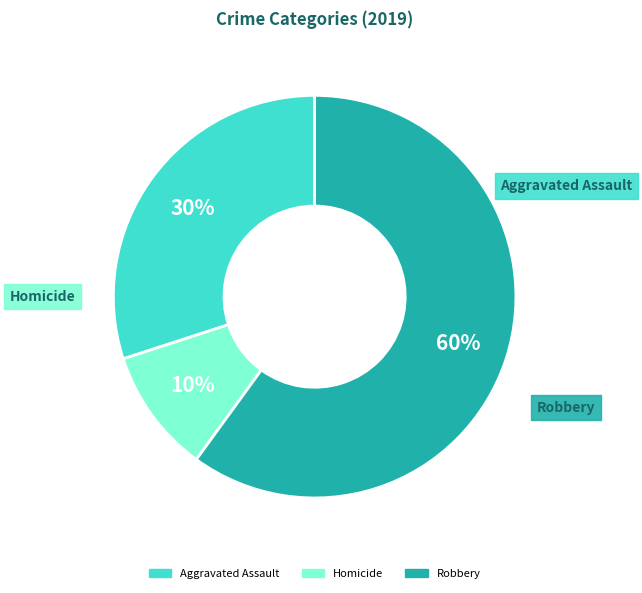

How many segments does this pie chart have?

3